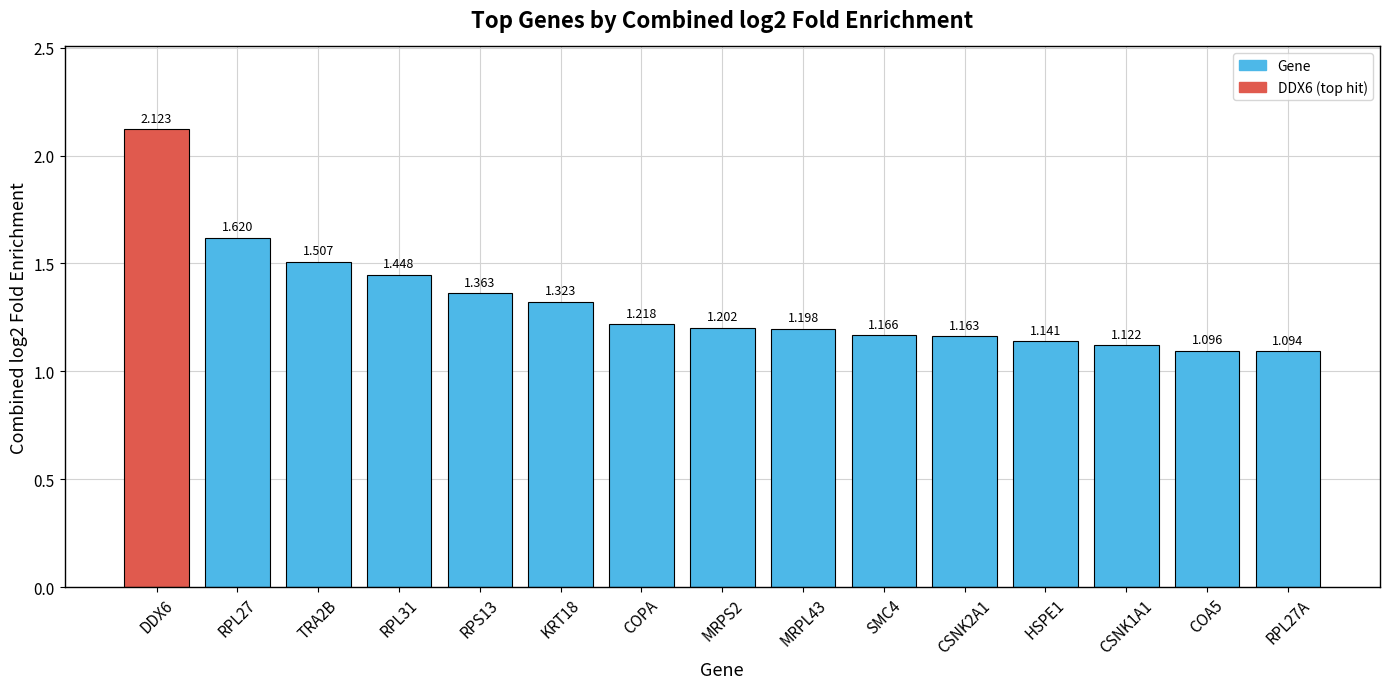

True or false: the data shows 1.0 at DDX6.

False